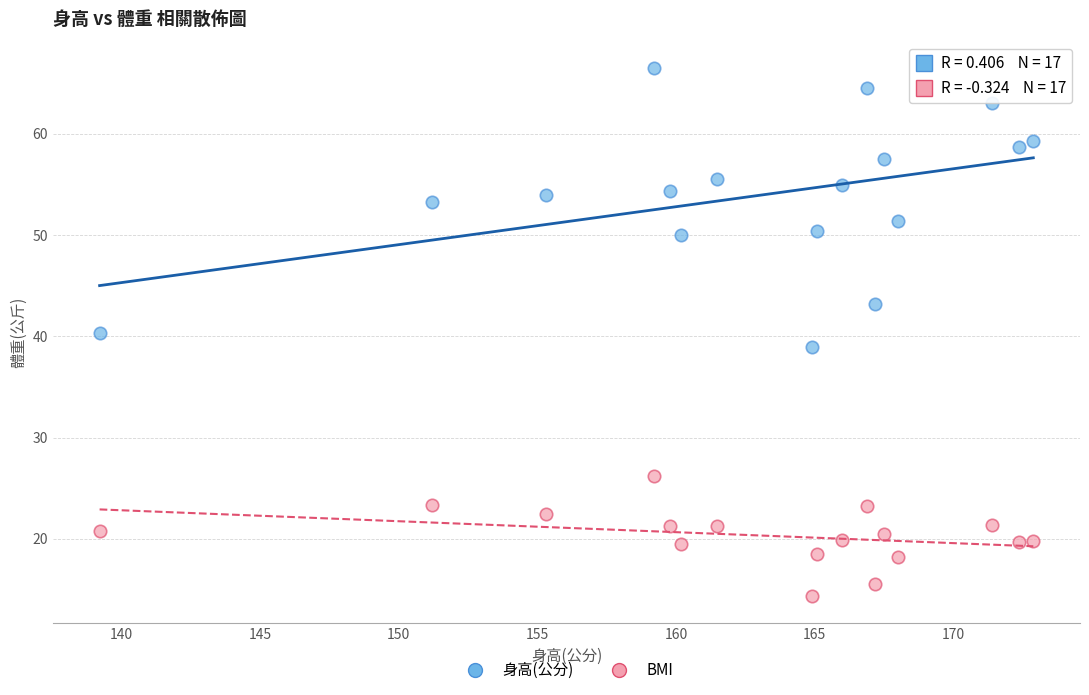

Across all data points, what is the range of Y values (max minus min)?

52.2